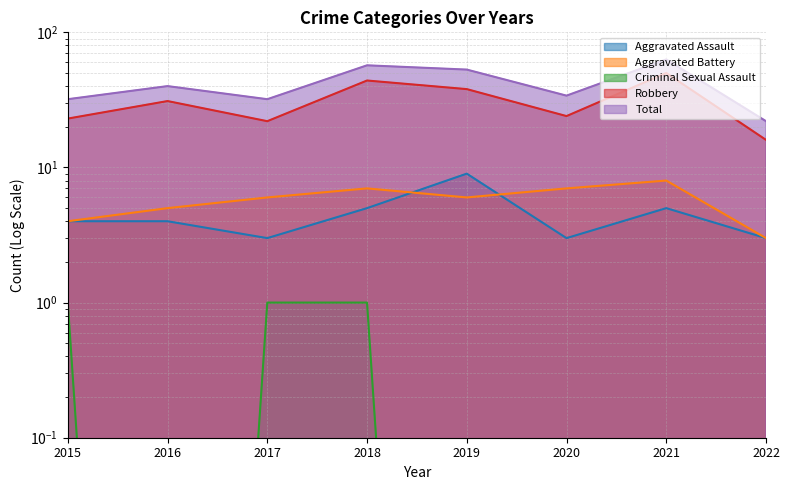

Reading left to right, list all the values displayed in this chart.

Aggravated Assault: 2015=4.0	2016=4.0	2017=3.0	2018=5.0	2019=9.0	2020=3.0	2021=5.0	2022=3.0
Aggravated Battery: 2015=4.0	2016=5.0	2017=6.0	2018=7.0	2019=6.0	2020=7.0	2021=8.0	2022=3.0
Criminal Sexual Assault: 2015=1.0	2016=0.0	2017=1.0	2018=1.0	2019=0.0	2020=0.0	2021=0.0	2022=0.0
Robbery: 2015=23.0	2016=31.0	2017=22.0	2018=44.0	2019=38.0	2020=24.0	2021=50.0	2022=16.0
Total: 2015=32.0	2016=40.0	2017=32.0	2018=57.0	2019=53.0	2020=34.0	2021=63.0	2022=22.0